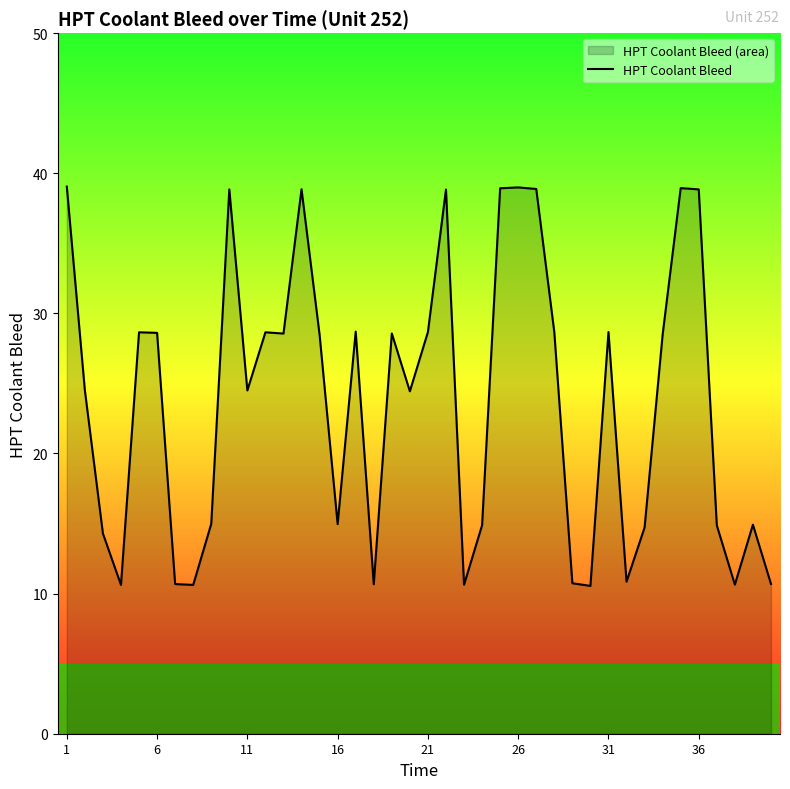

What is the maximum value shown in the chart?

39.0